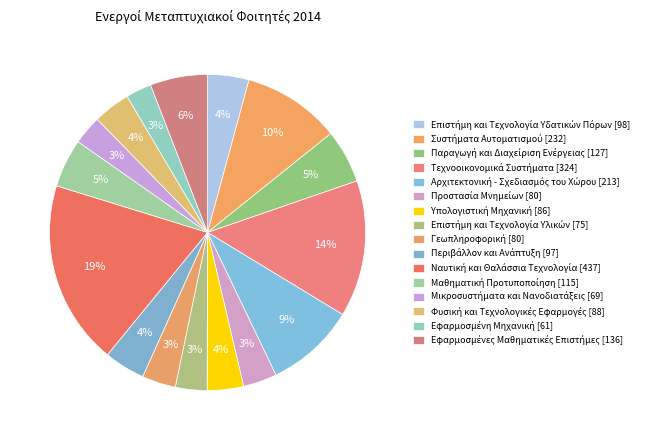

Is there a majority slice in this chart?

No